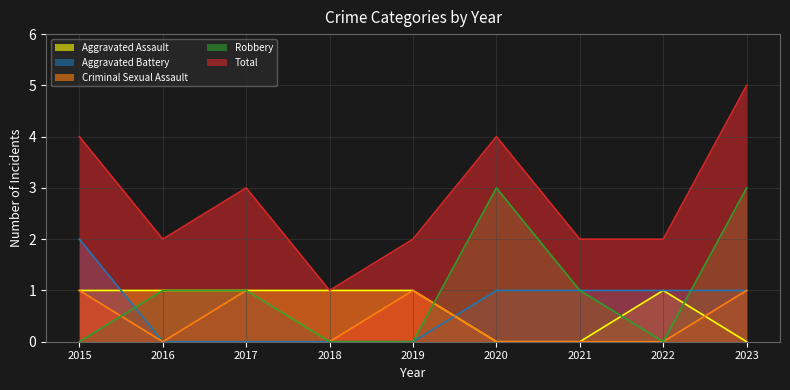

At how many categories does at least one series exceed 1?

8